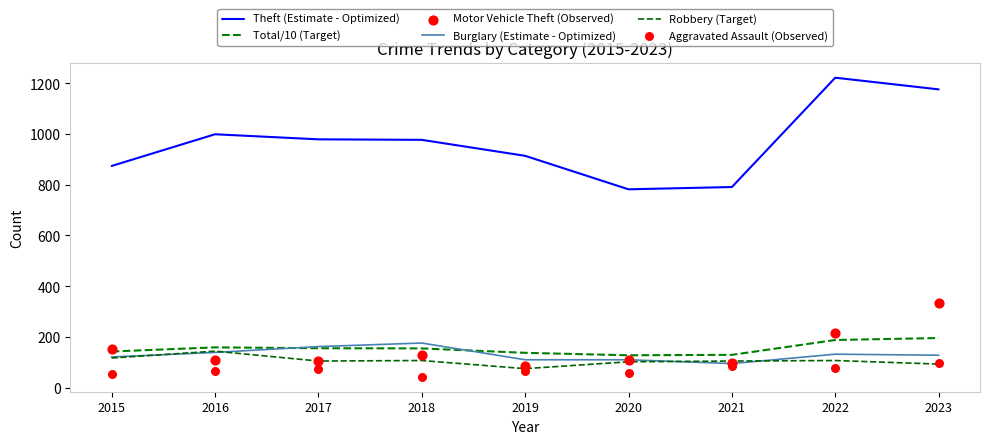

Which series has the largest total across all categories?

Theft (Estimate - Optimized)